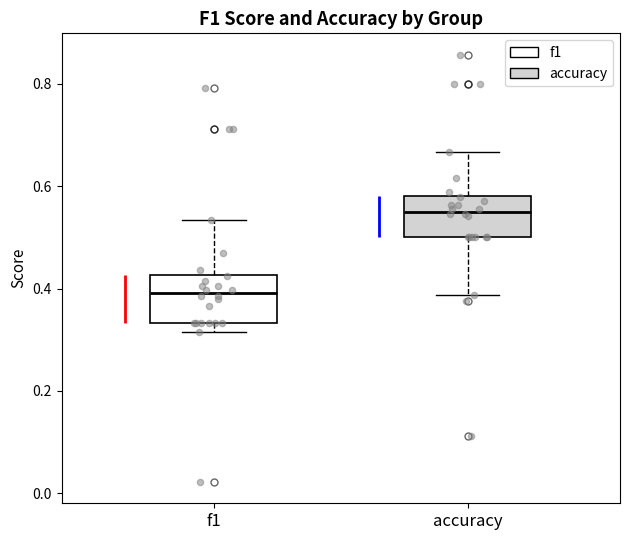

Which box has the highest median line?

accuracy